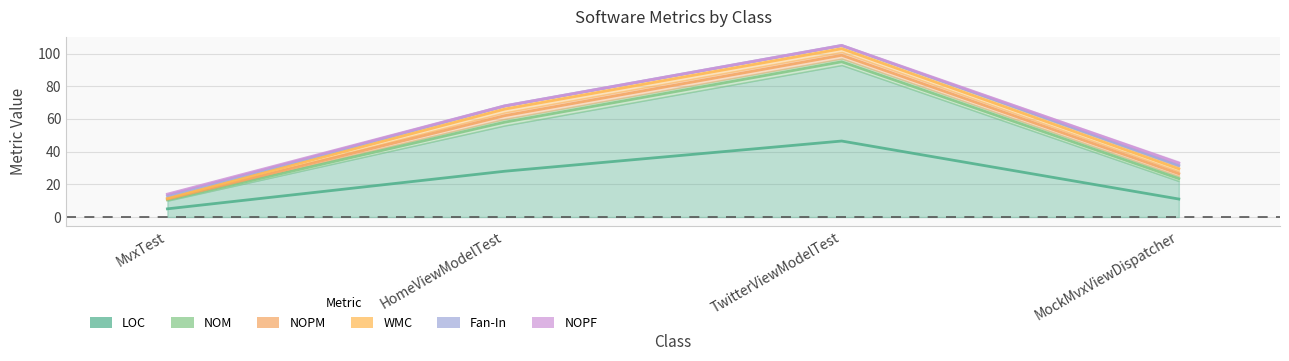

At how many categories does at least one series exceed 85?

1